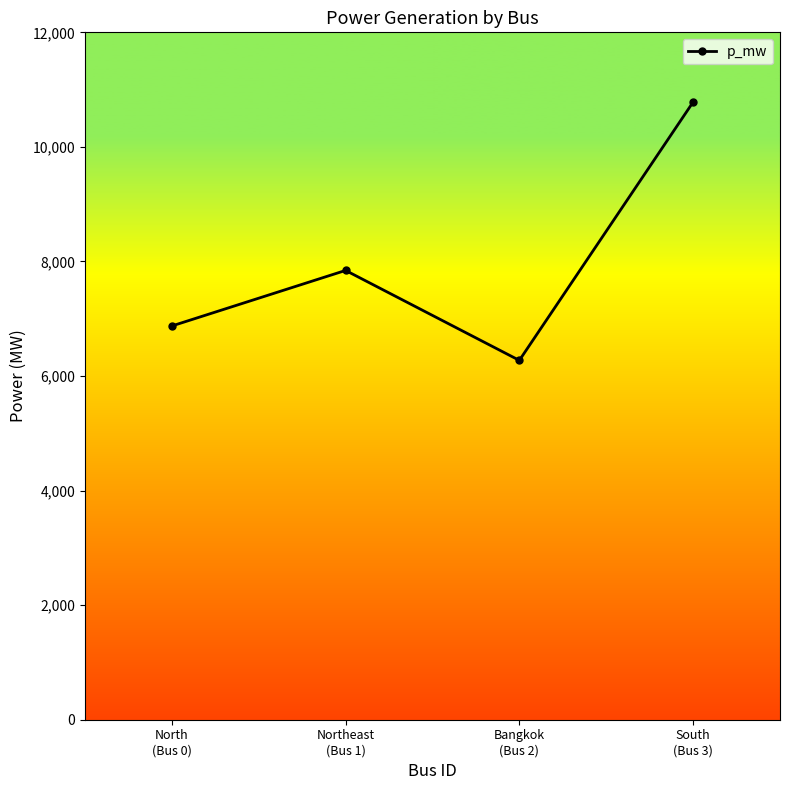

At which category does the chart reach its minimum across all series?

Bangkok
(Bus 2)